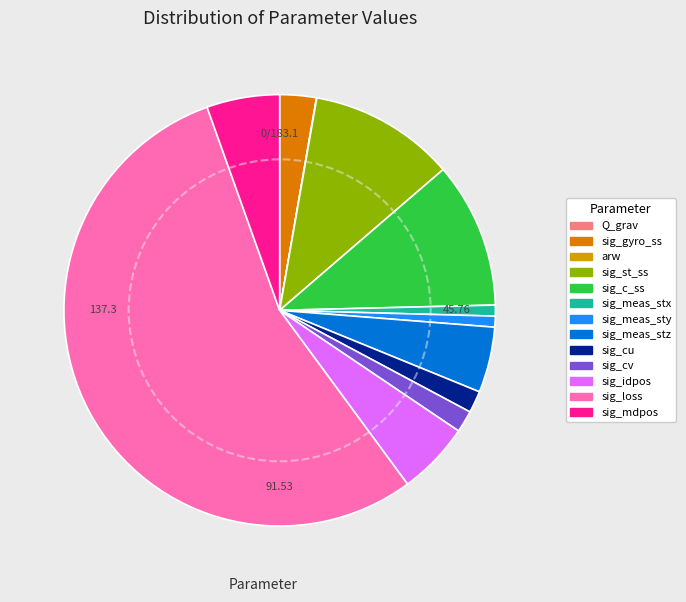

How many segments does this pie chart have?

13